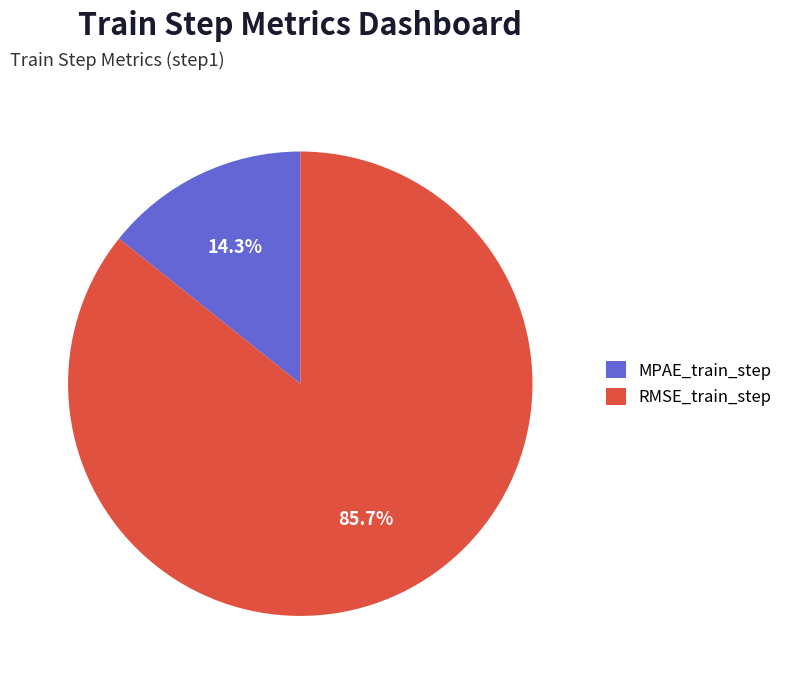

How much of the chart is everything except MPAE_train_step?

85.7%